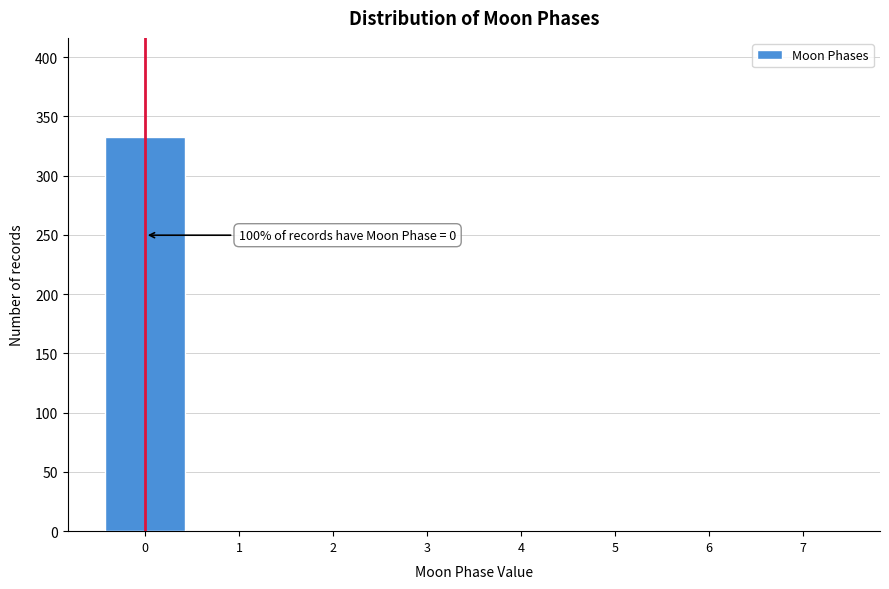

Which range on the x-axis has the tallest bar?

-0.5 to 0.5